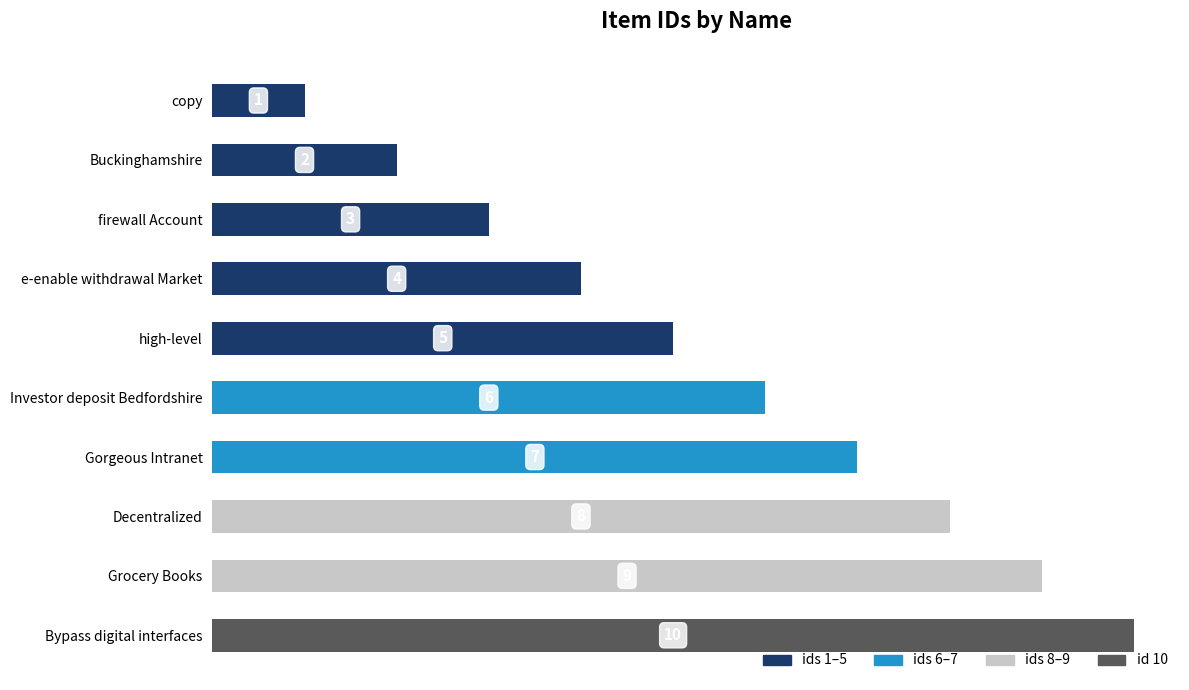

The value at copy is 1. True or false?

True